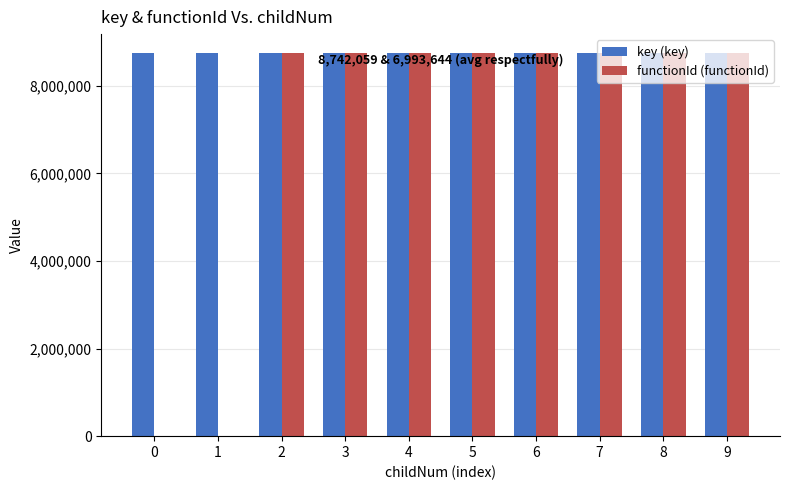

What is the maximum value shown in the chart?

8742064